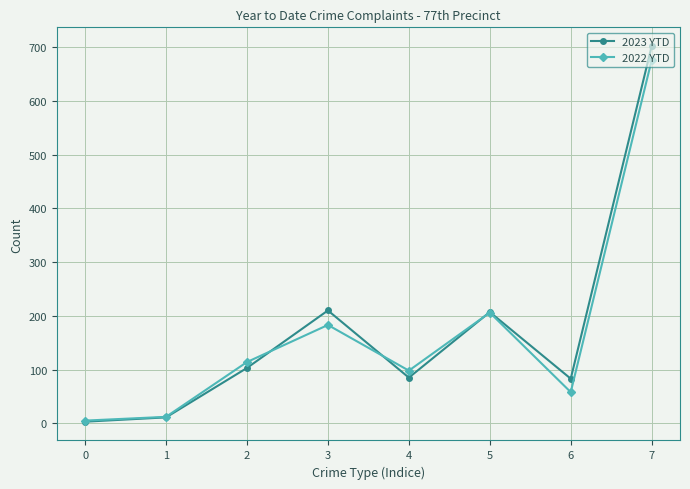

What are all the series names shown in the legend?

2023 YTD, 2022 YTD